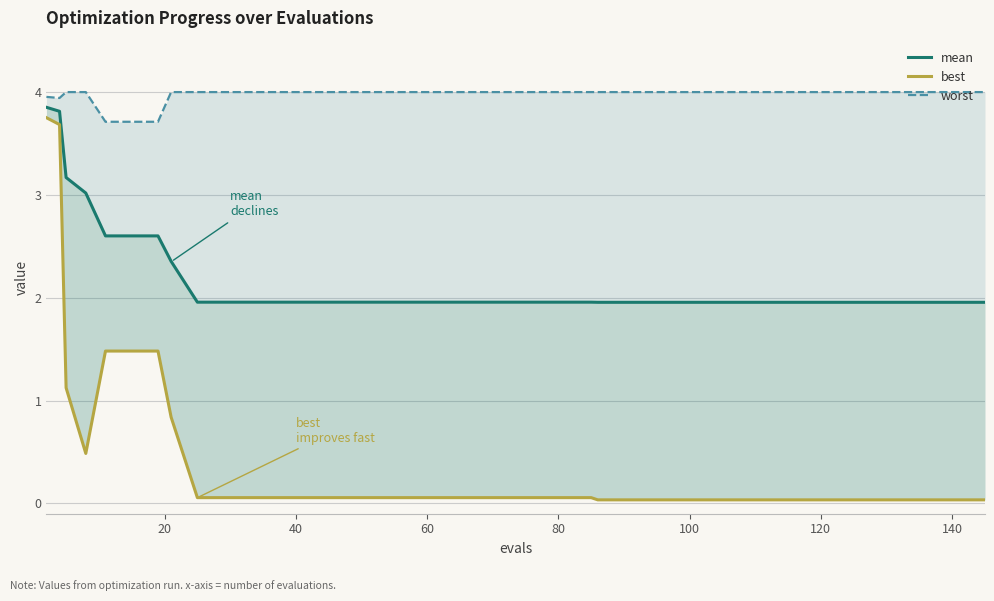

At how many categories does at least one series exceed 0?

40